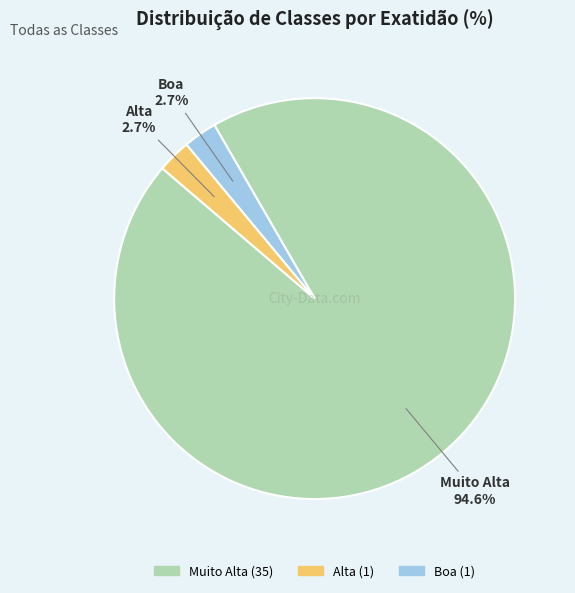

Which slice is the largest?

Muito Alta